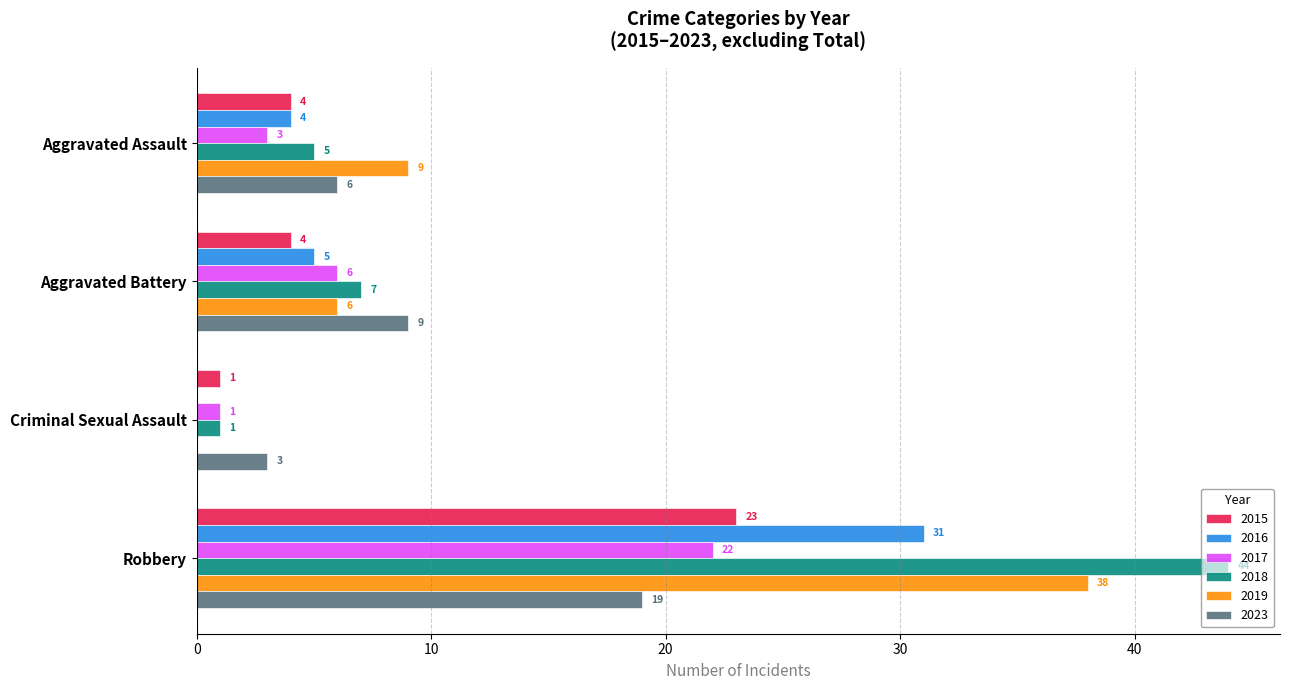

The value of 2018 at Aggravated Assault is 5. True or false?

True